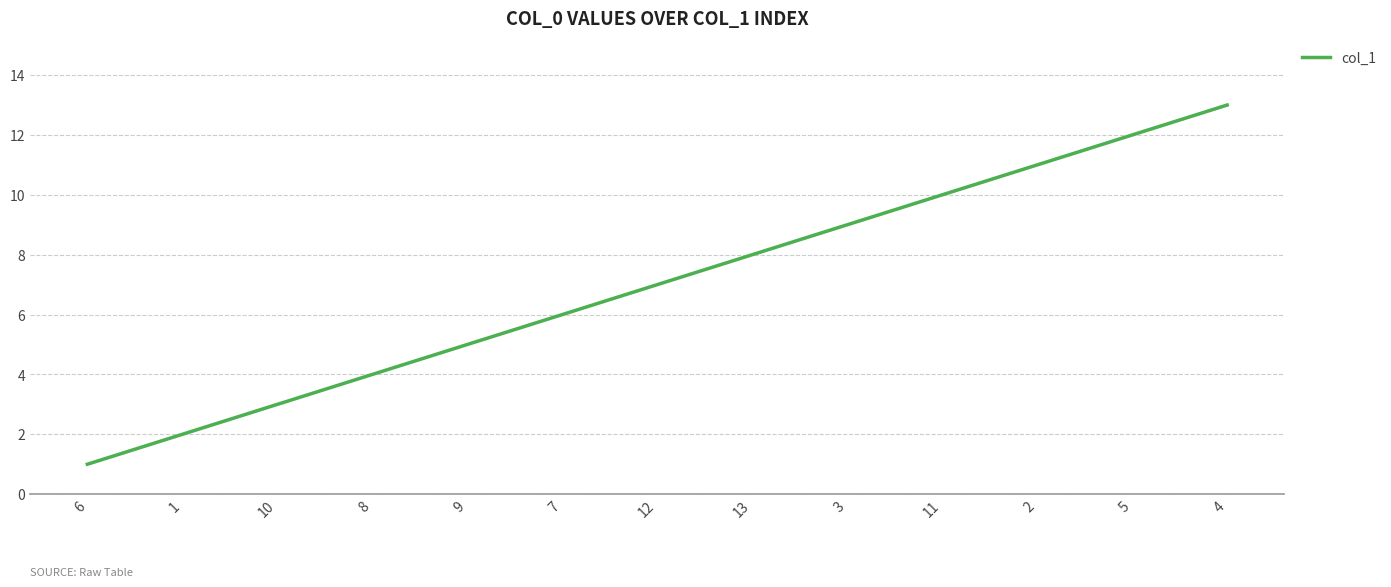

What is the average value?

7